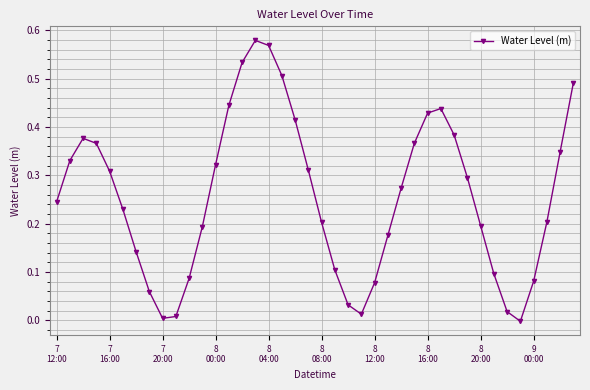

True or false: there are more than 0 points higher than both neighbors.

True